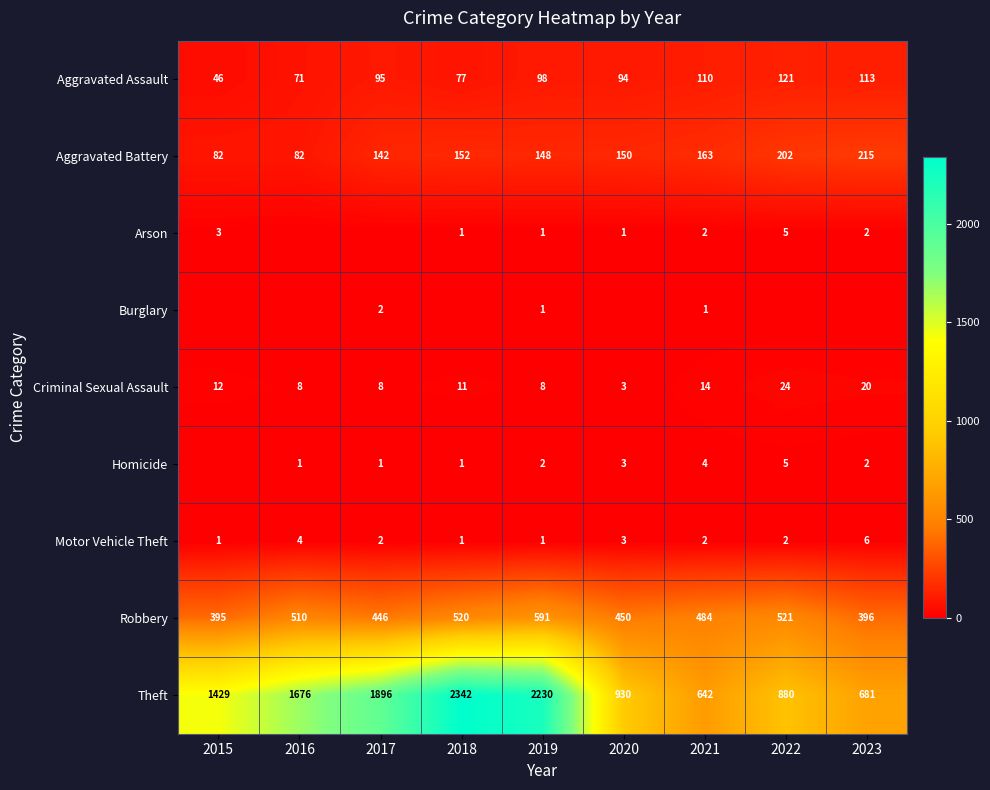

Rank the categories by Robbery value from lowest to highest.

2015, 2023, 2017, 2020, 2021, 2016, 2018, 2022, 2019